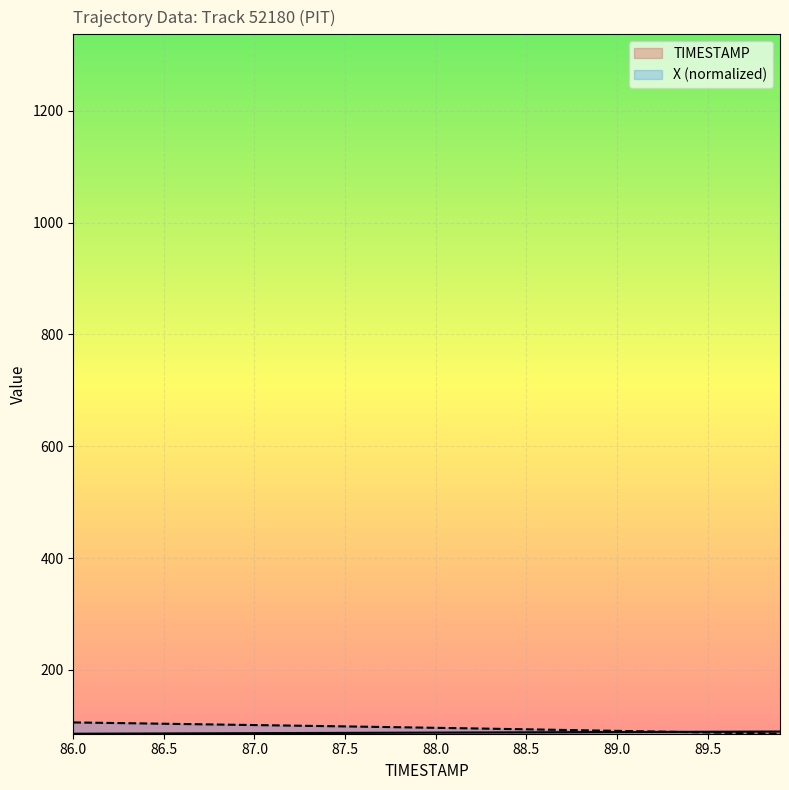

What are all the series names shown in the legend?

TIMESTAMP, X